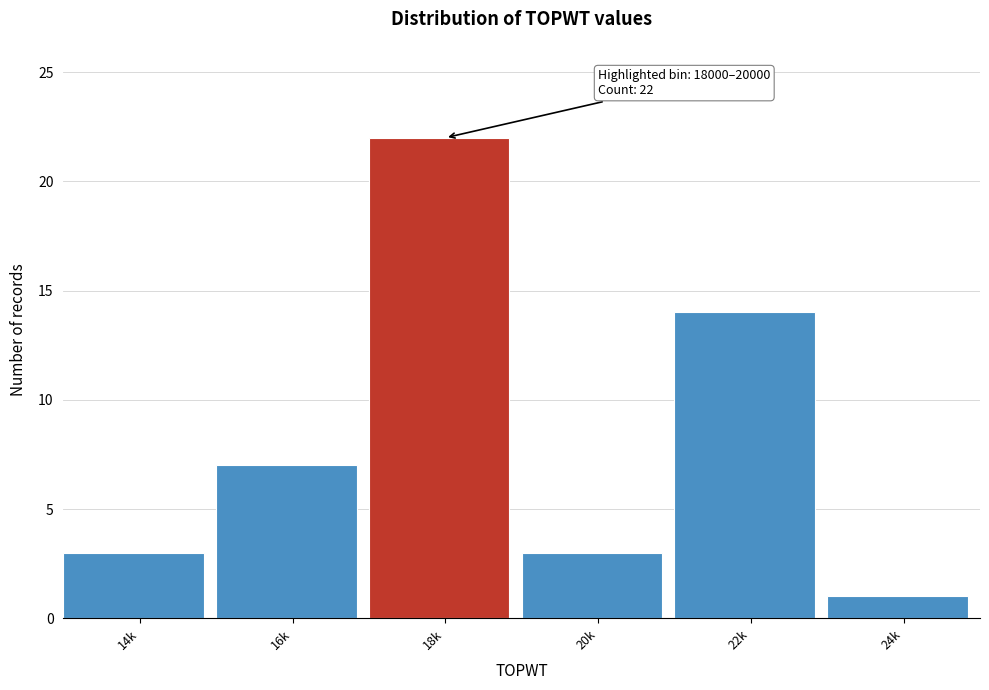

Reading left to right, extract all data points from this chart.

14k=3	16k=7	18k=22	20k=3	22k=14	24k=1